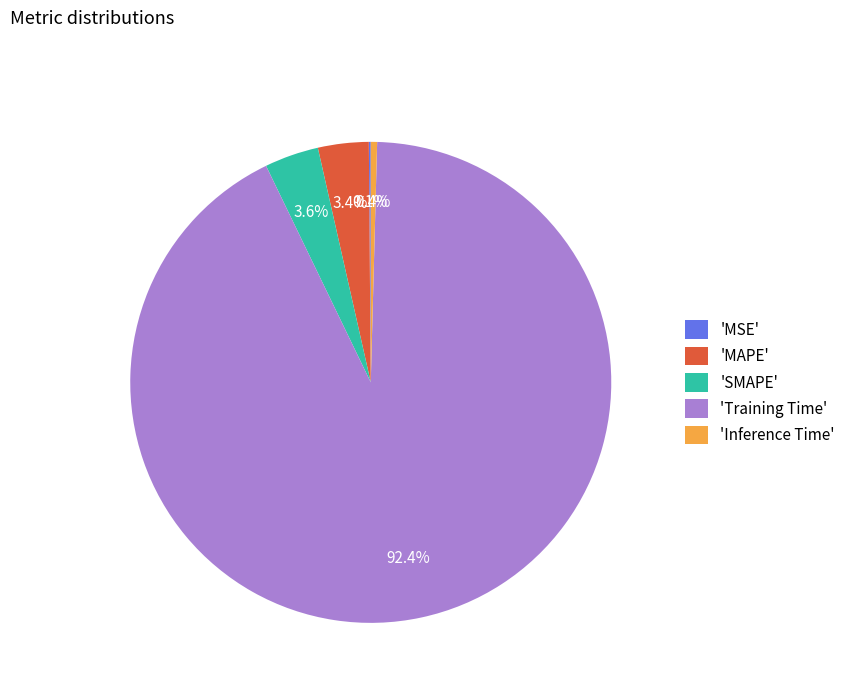

What portion of the pie excludes 'Inference Time'?

99.6%